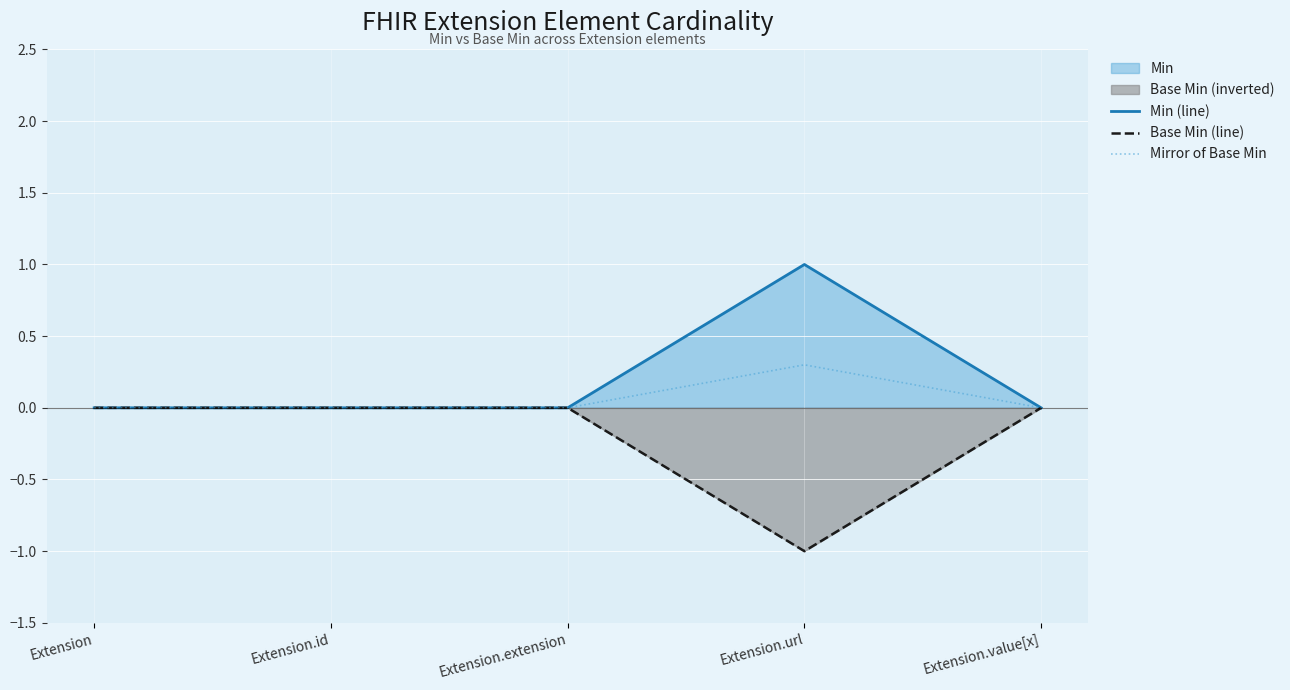

True or false: Min (line) and Mirror of Base Min intersect in this chart.

False